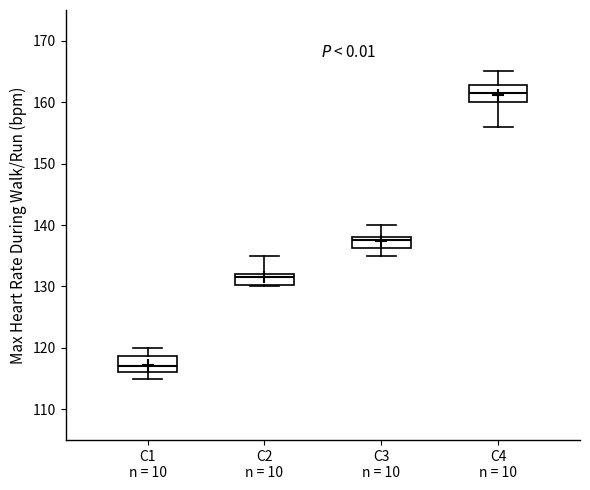

Where does the upper whisker of the box for C2 n = 10 end on the y-axis? The values are not printed on the chart, so give them approximately, as read against the axis.

135